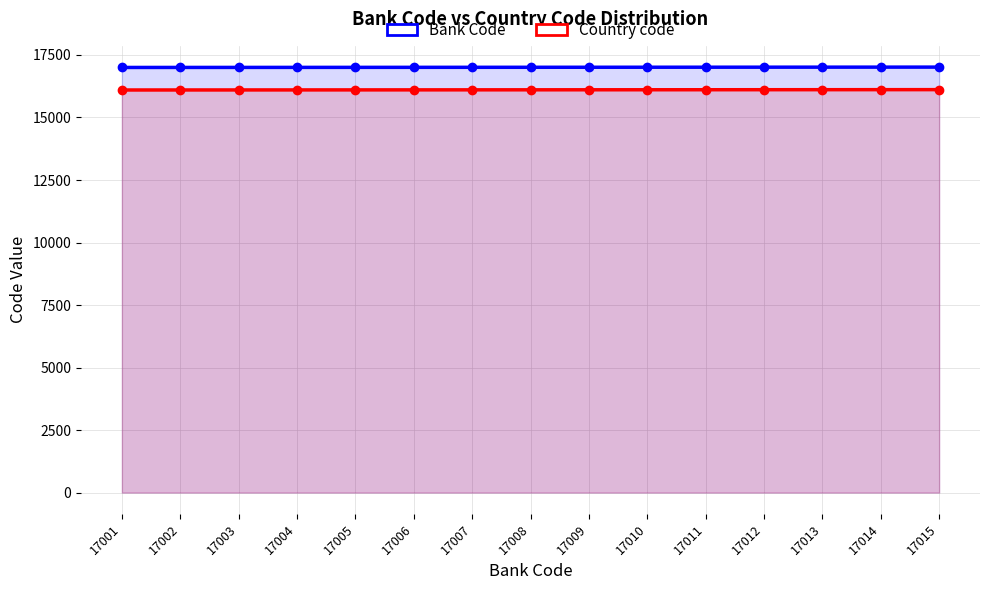

Reading left to right, list all the values displayed in this chart.

Bank Code: 17001=17001	17002=17002	17003=17003	17004=17004	17005=17005	17006=17006	17007=17007	17008=17008	17009=17009	17010=17010	17011=17011	17012=17012	17013=17013	17014=17014	17015=17015
Country code: 17001=16100	17002=16101	17003=16102	17004=16103	17005=16104	17006=16105	17007=16106	17008=16107	17009=16108	17010=16109	17011=16110	17012=16111	17013=16112	17014=16113	17015=16114